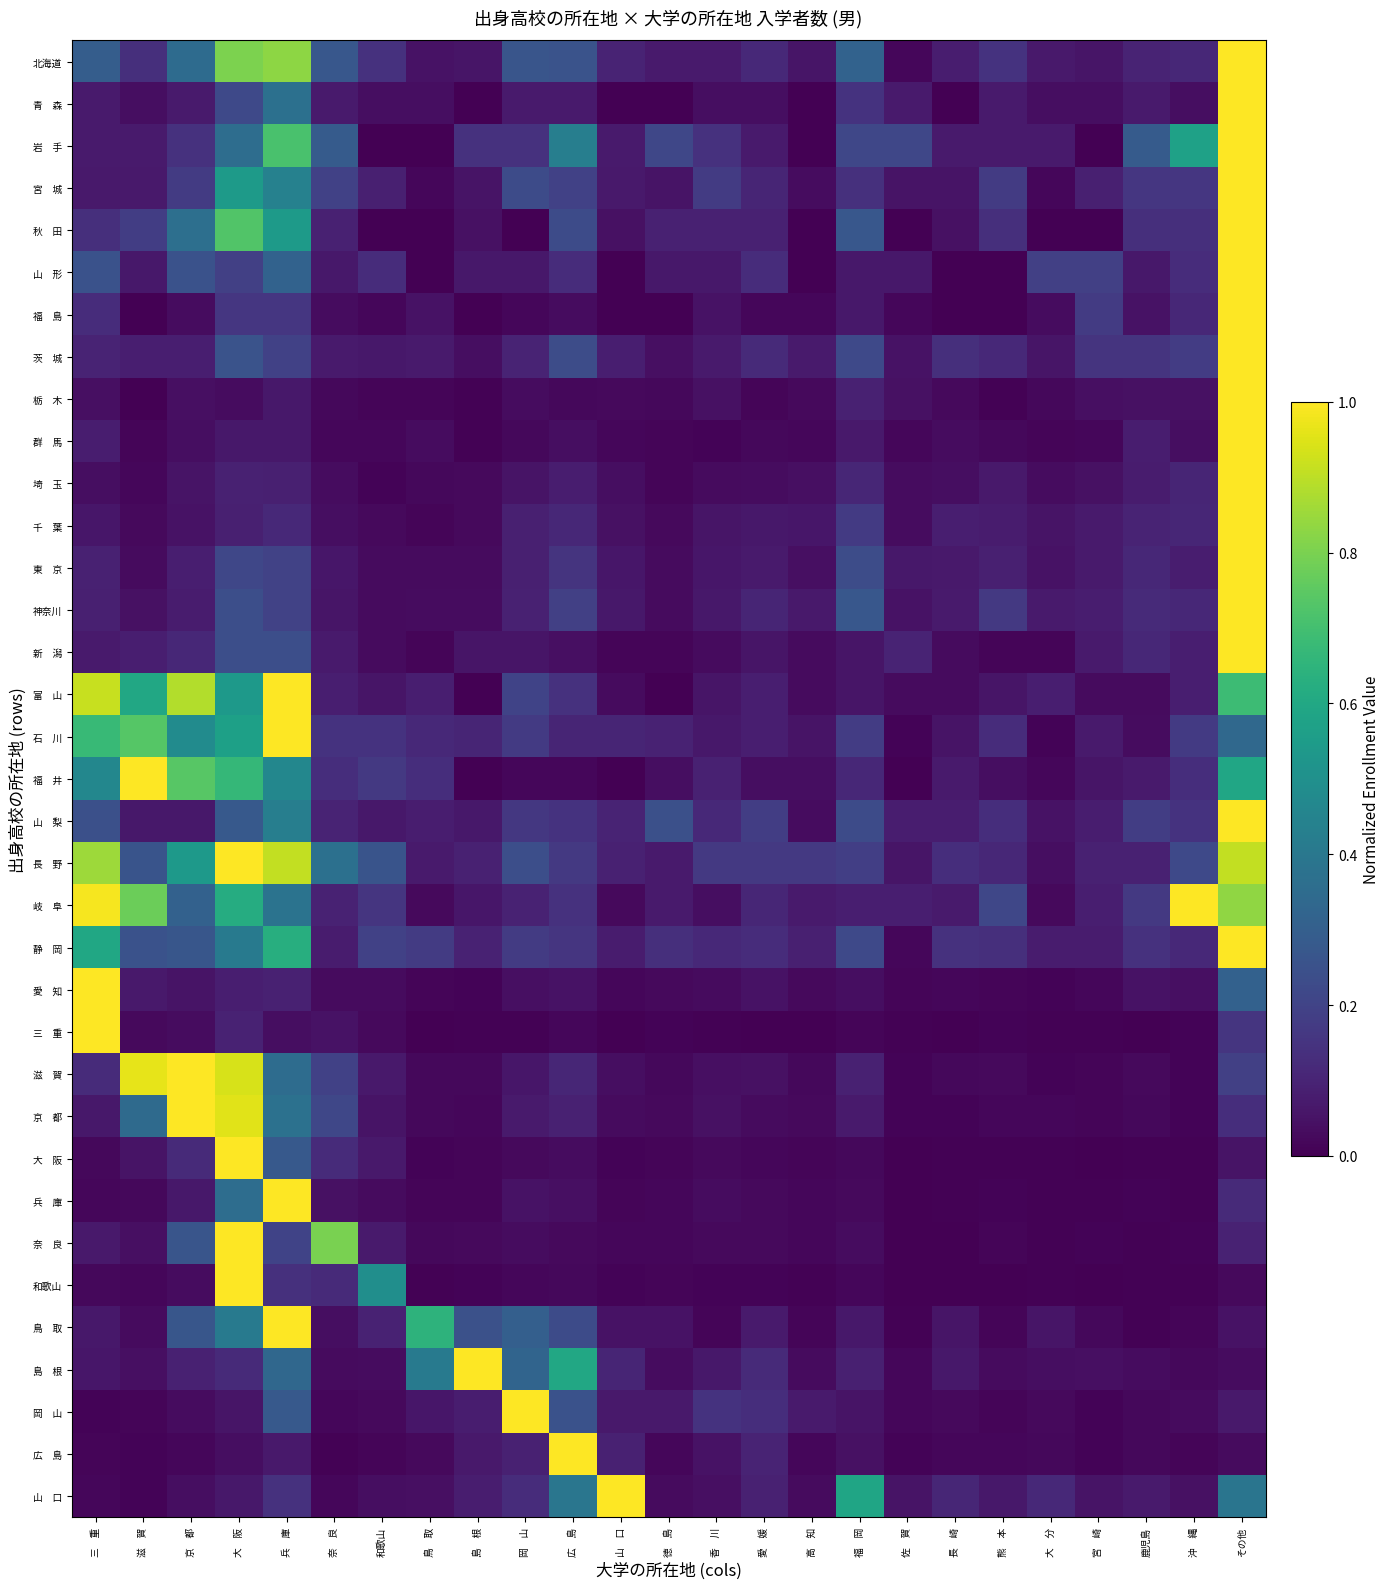

Between 徳　島 and 奈　良, which is larger?

奈　良